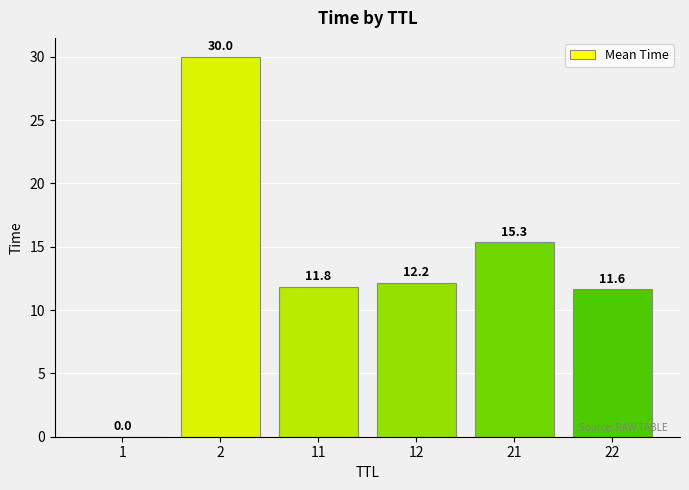

Which has a higher value, 22 or 1?

22